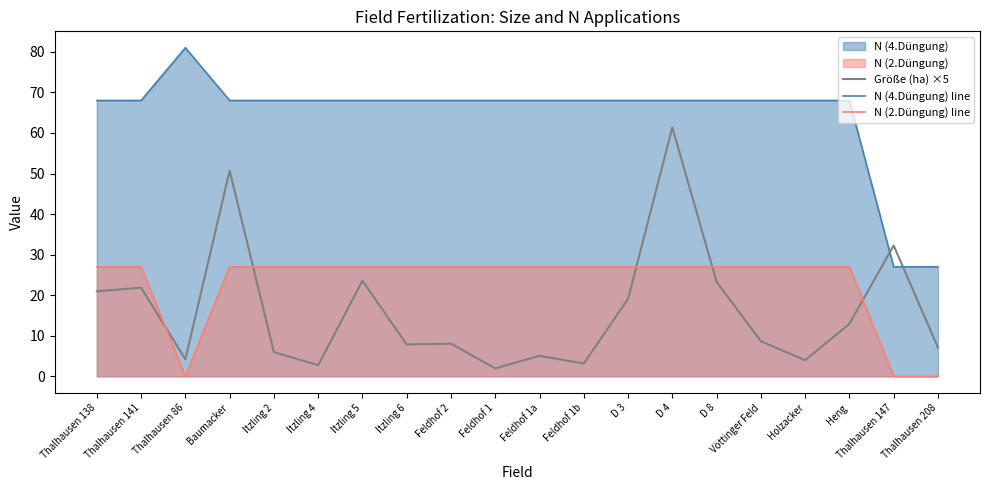

What is the label of the 11th point from the left?

Feldhof 1a